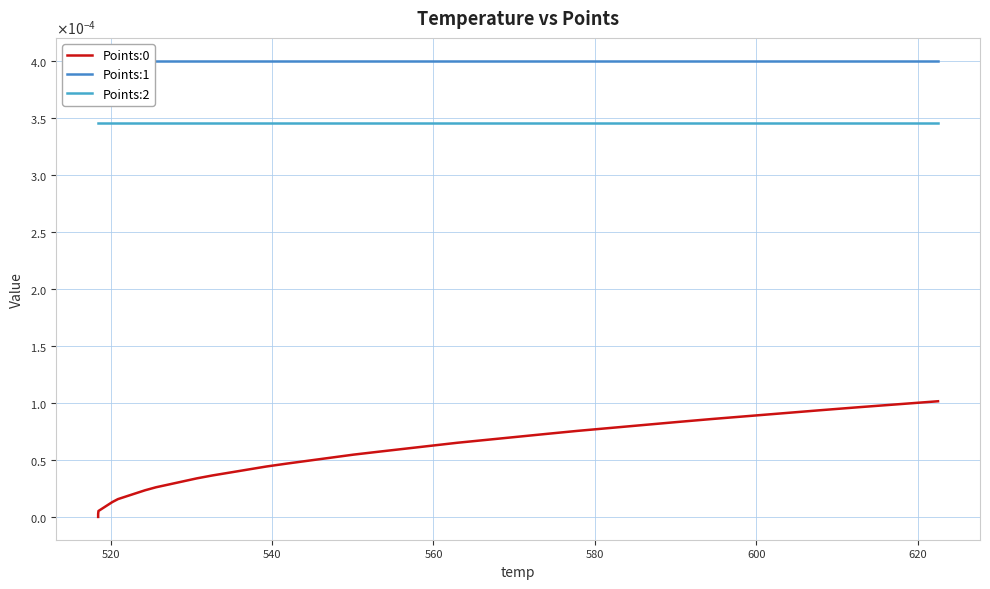

What are all the series names shown in the legend?

Points:0, Points:1, Points:2